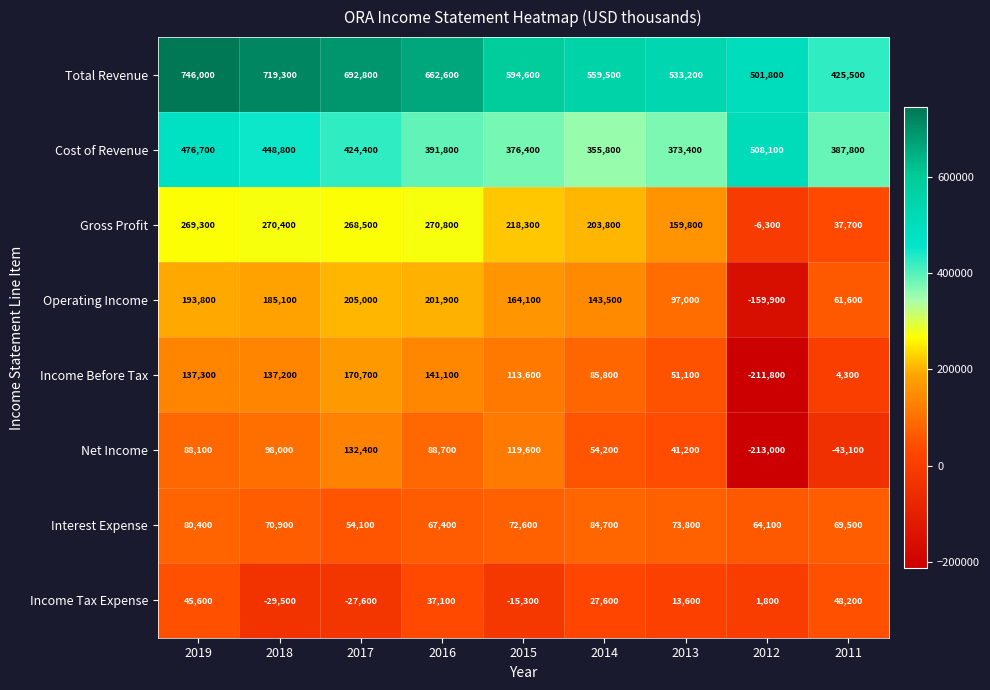

What is the spread (max minus min) of values at 2019?

700400